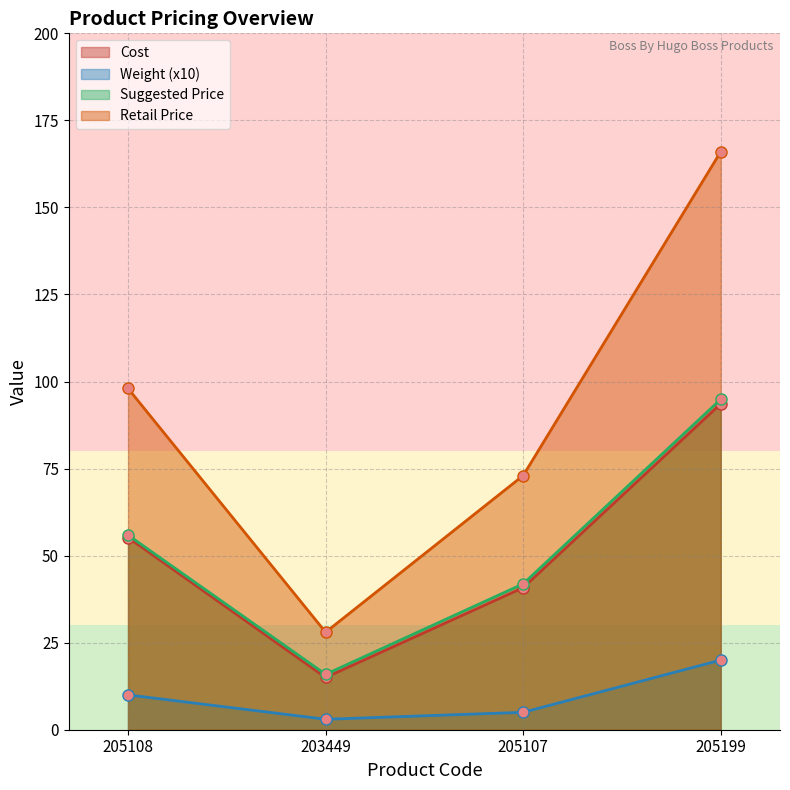

Where is the first local minimum for weight?

203449